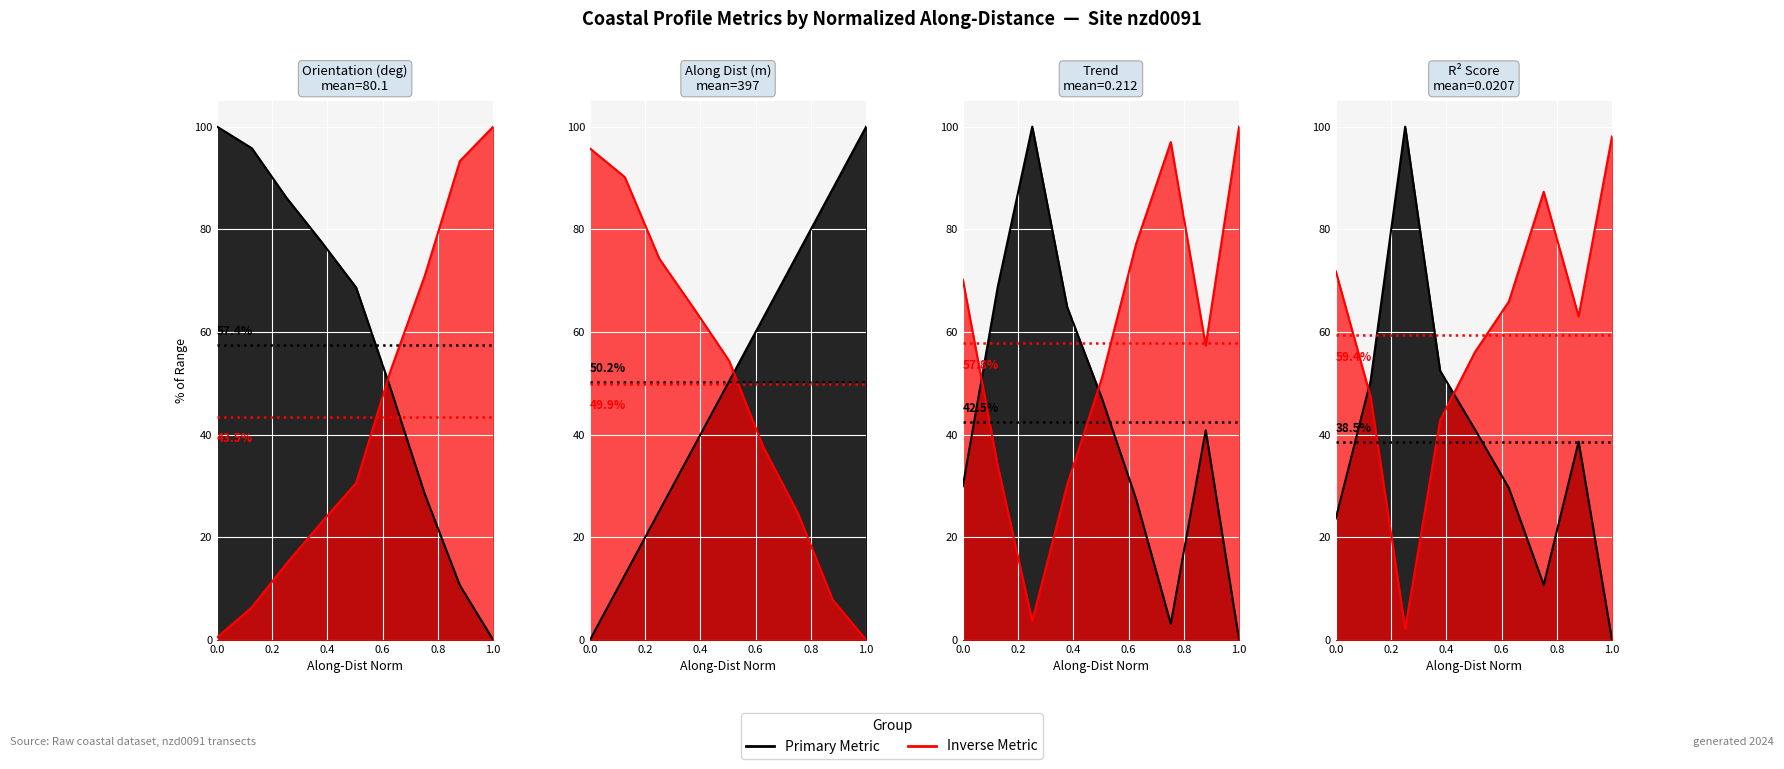

How many positive values does the orientation series have?

8